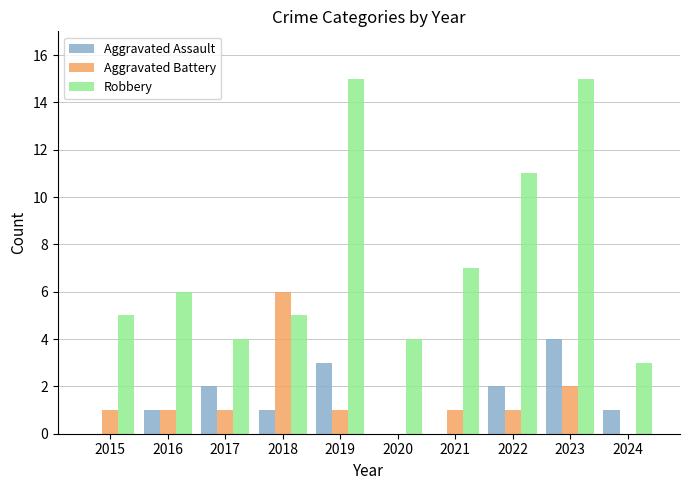

Is the value of Robbery at 2021 greater than the value of Aggravated Assault at 2024?

Yes